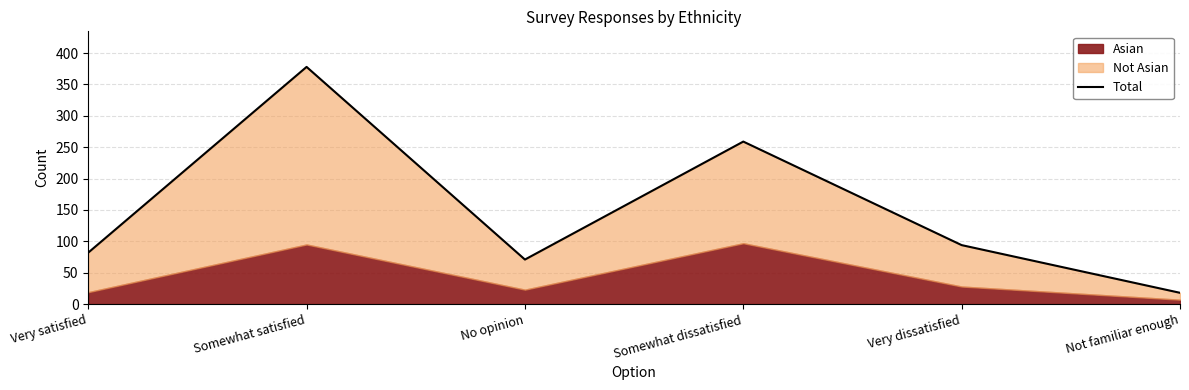

List the labels in order of value, largest first.

Somewhat satisfied, Somewhat dissatisfied, Very dissatisfied, Very satisfied, No opinion, Not familiar enough